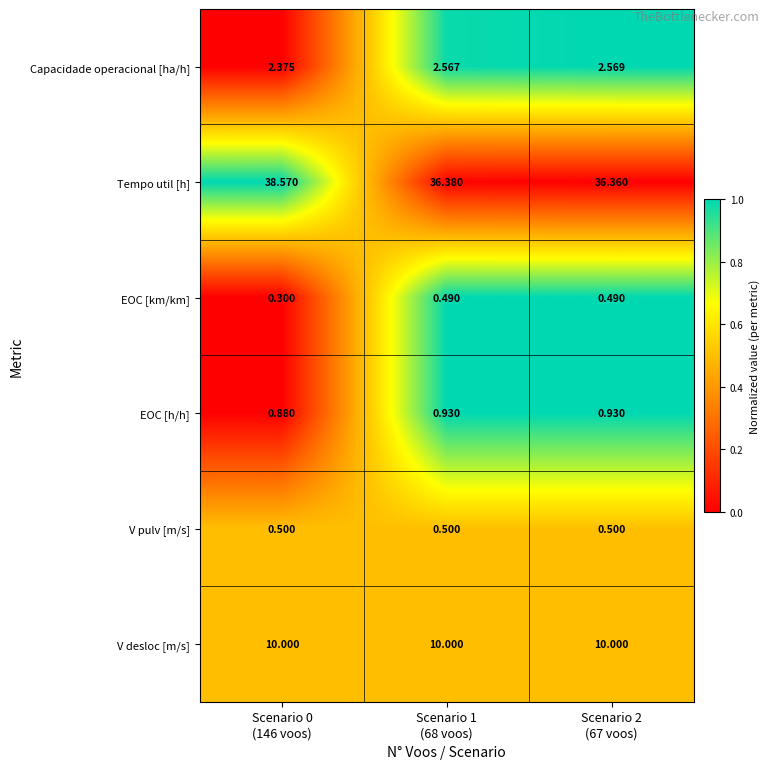

What is the difference between the highest and lowest values at Scenario 0
(146 voos)?

38.3